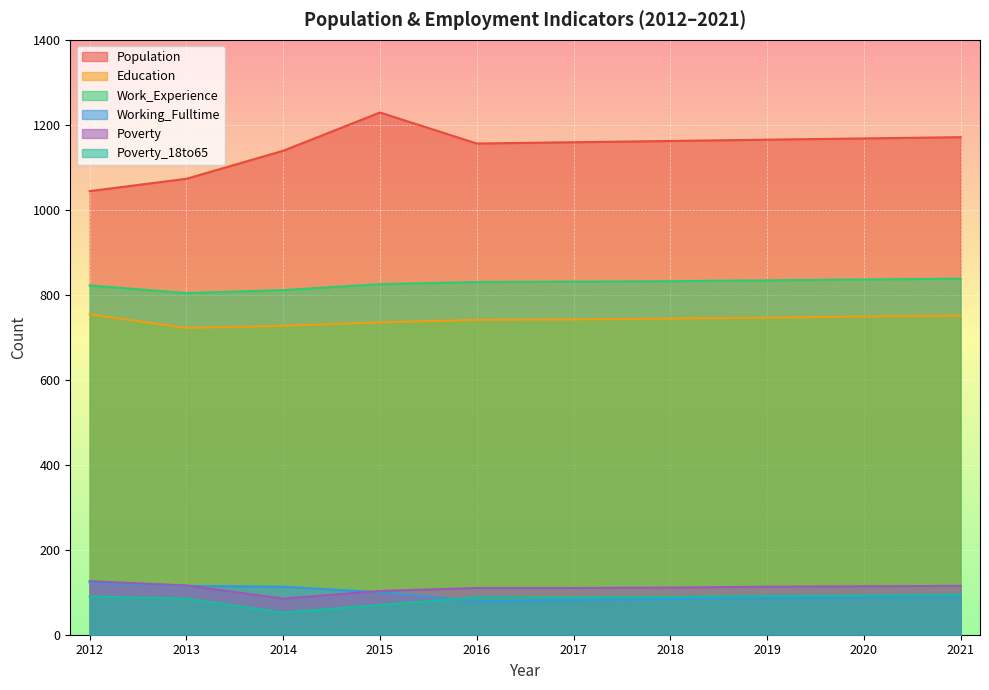

What is the difference between the maximum and second lowest values in the Poverty series?

23